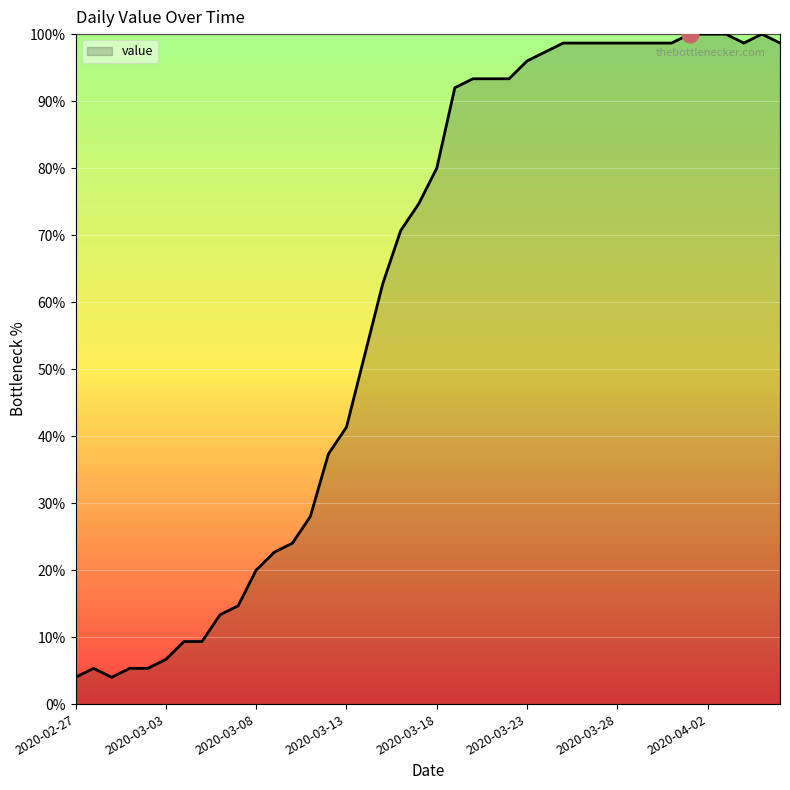

What is the smallest value displayed?

4.0